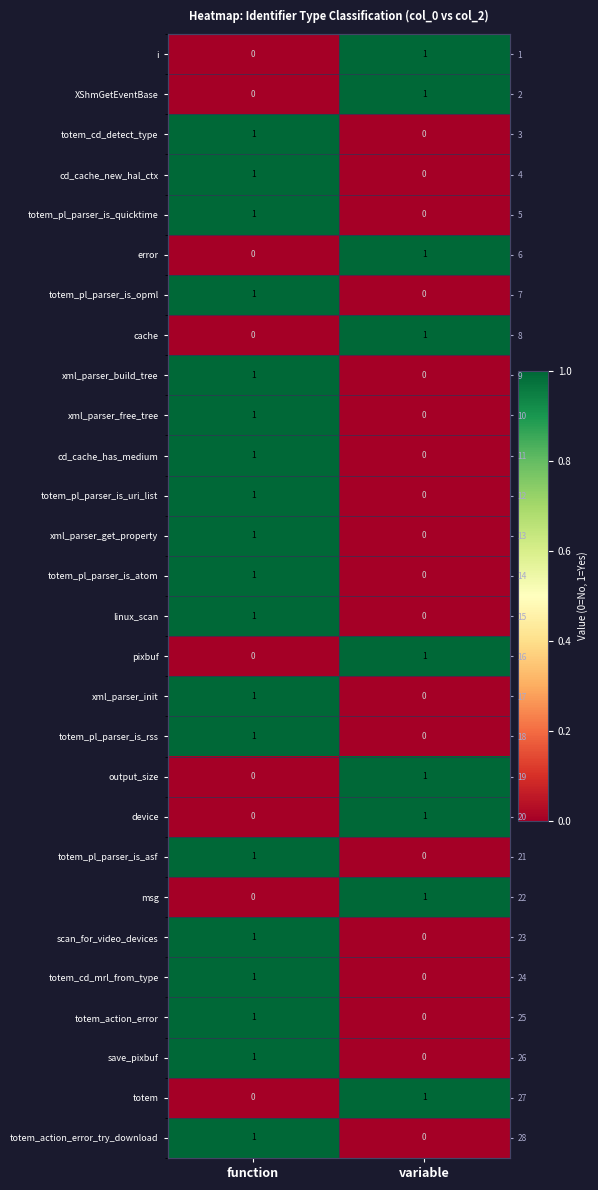

Rank the categories by xml_parser_get_property value from highest to lowest.

function, variable